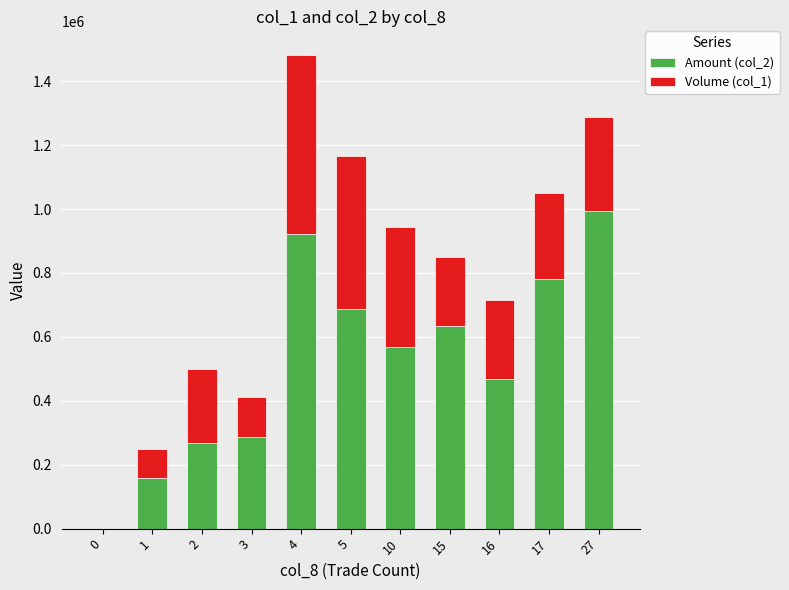

How many data points does each series have?

11